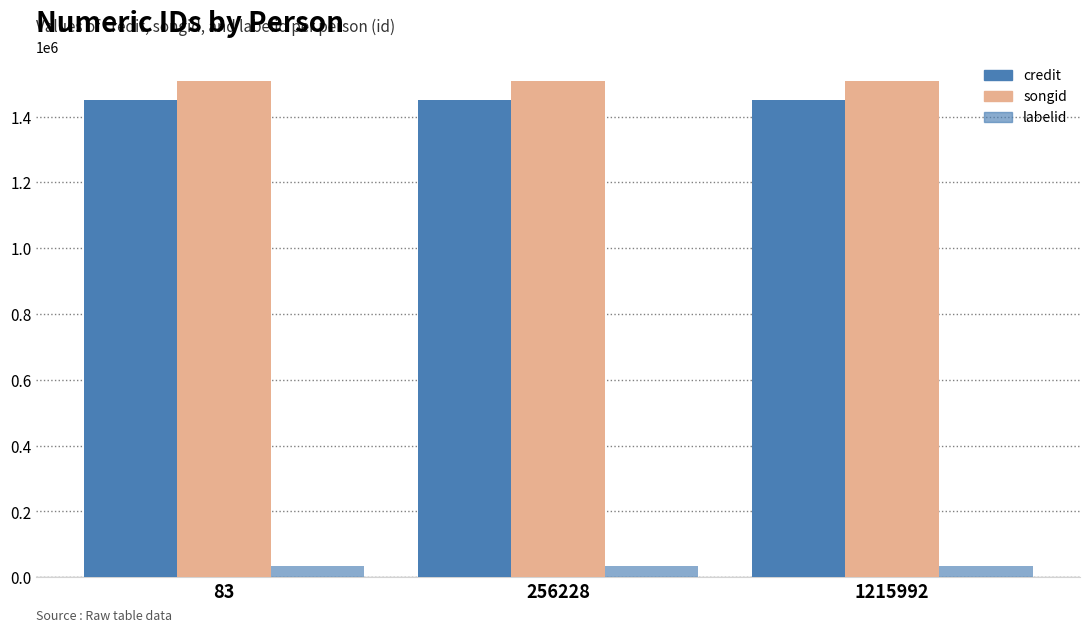

Reading left to right, extract all data points from this chart.

credit: 83=1451183	256228=1451183	1215992=1451183
songid: 83=1507106	256228=1507106	1215992=1507106
labelid: 83=33054	256228=33054	1215992=33054